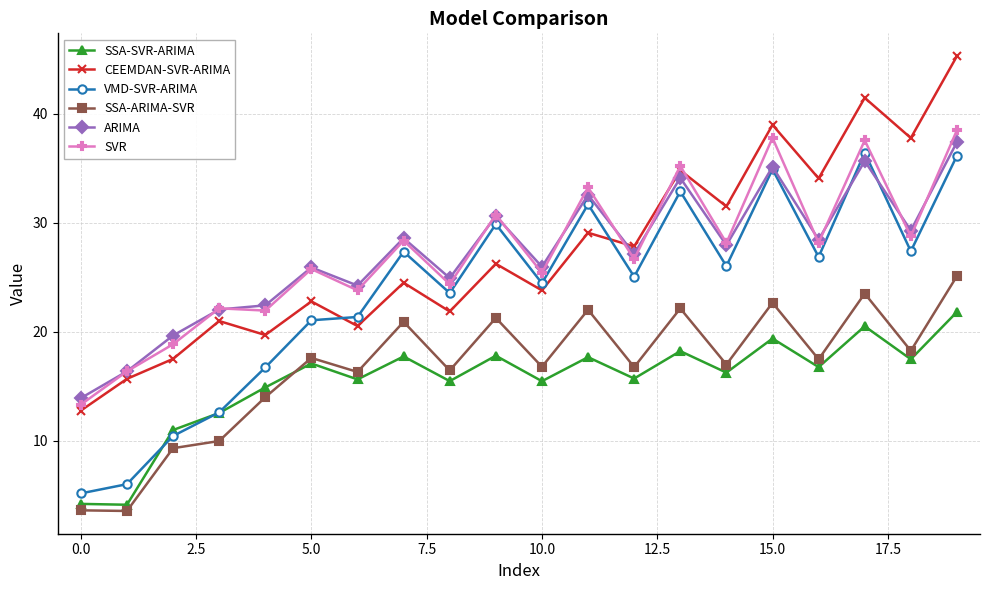

True or false: VMD-SVR-ARIMA has more than 2 points higher than both neighbors.

True